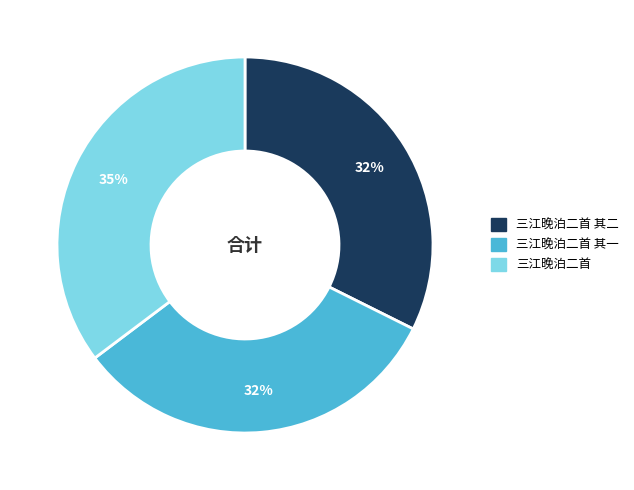

To the nearest percent, what is the average slice percentage?

33%